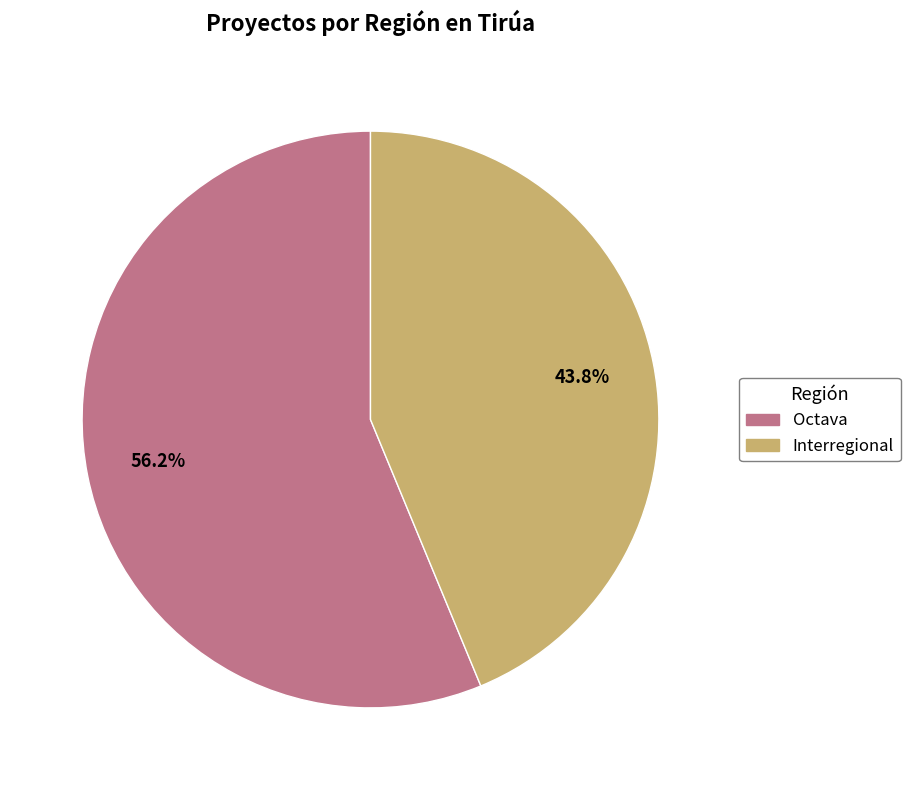

How many slices are in this pie chart?

2